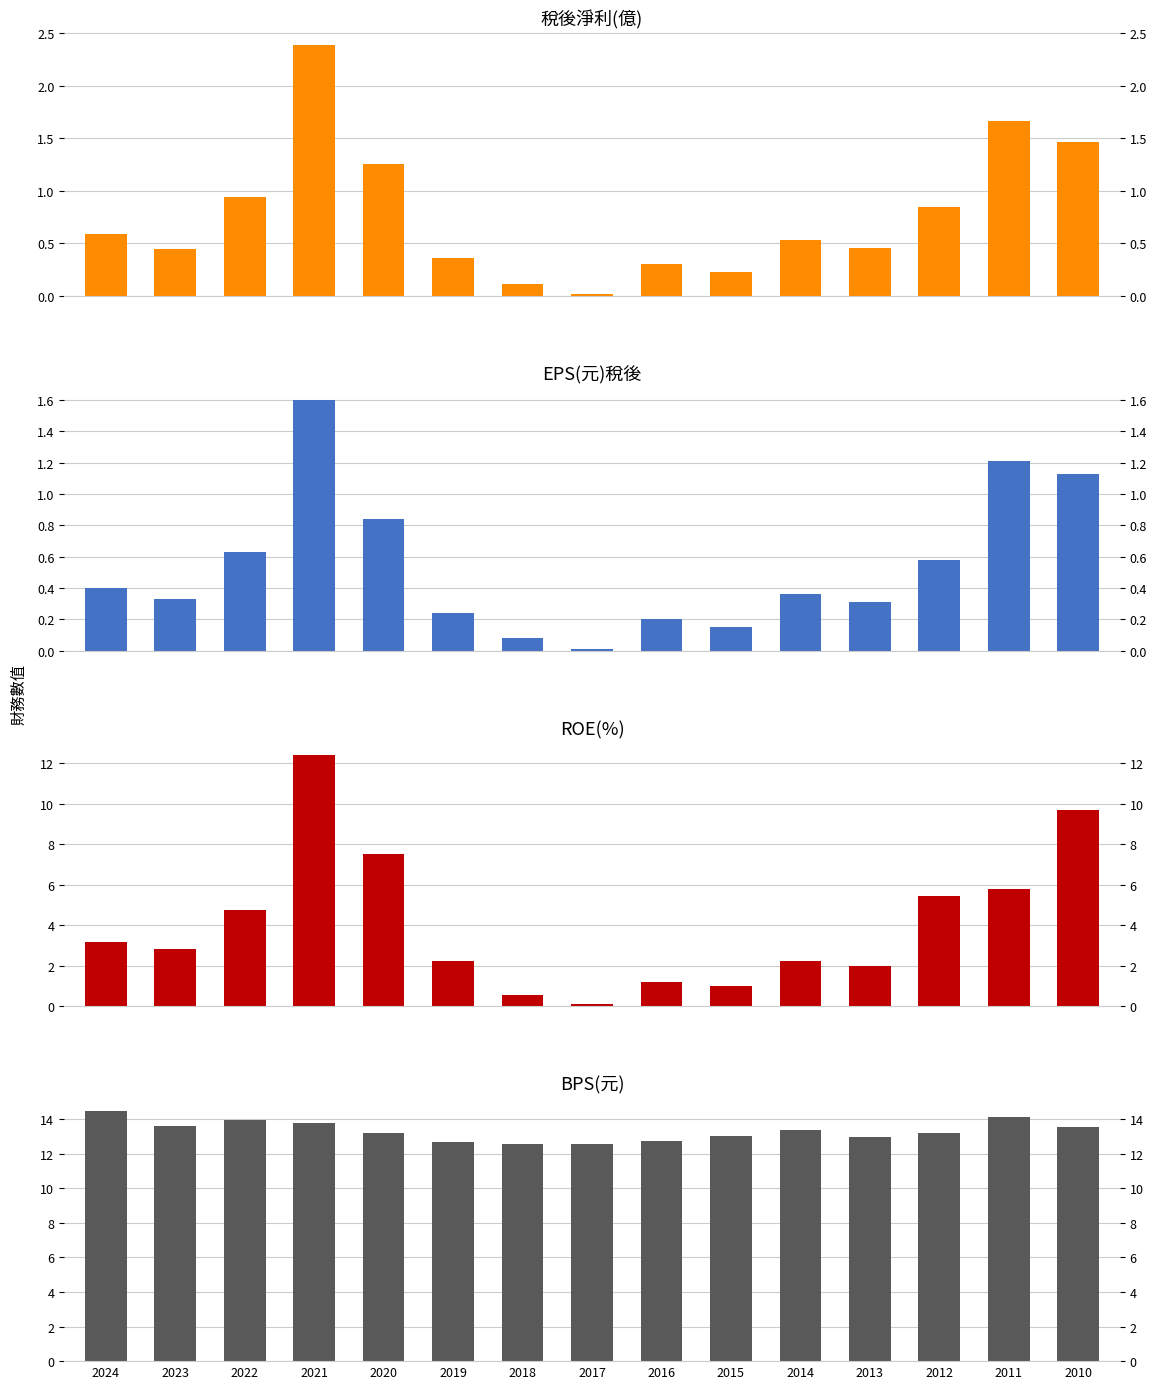

What is the difference between the ROE(%) values at 2016 and 2018?

0.6